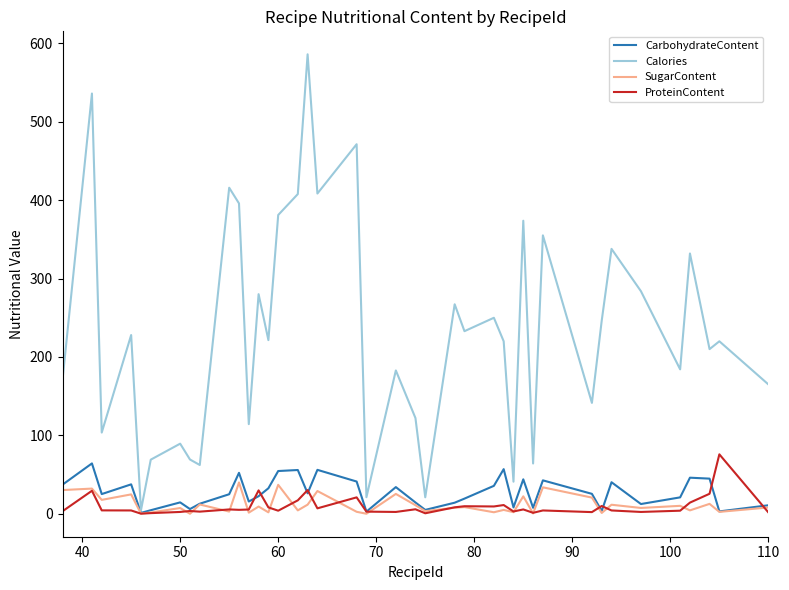

What are all the series names shown in the legend?

CarbohydrateContent, Calories, SugarContent, ProteinContent